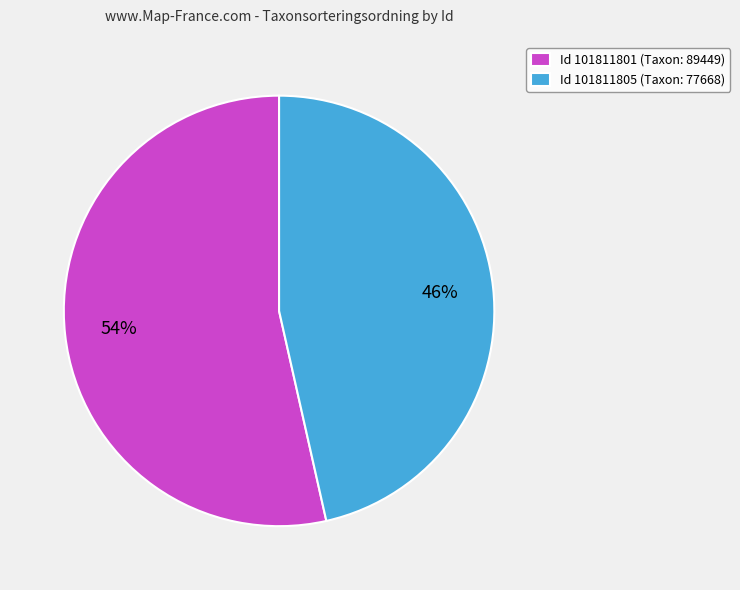

Combined, do Id 101811805 (Taxon: 77668) and Id 101811801 (Taxon: 89449) account for over 50%?

Yes